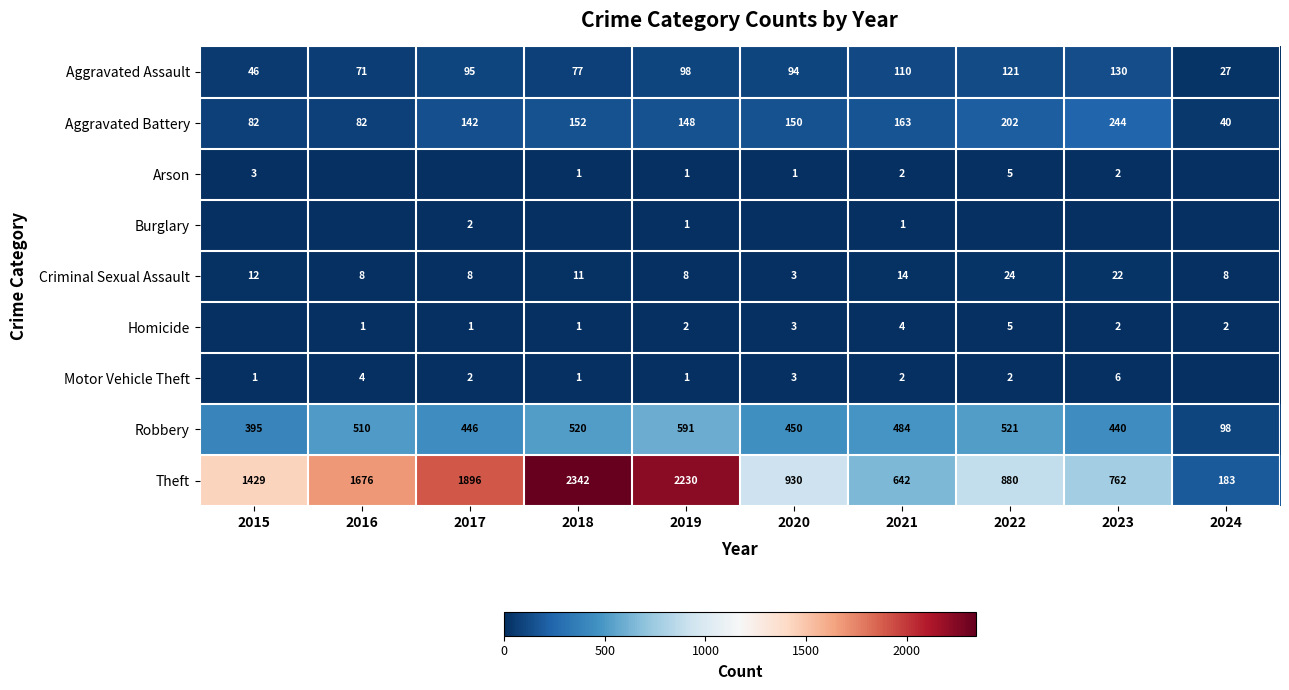

What is the average value of the Criminal Sexual Assault series?

12